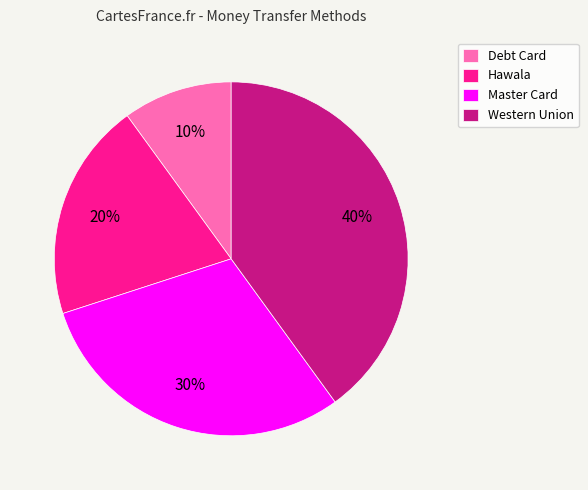

What is the largest slice in the pie chart?

Western Union